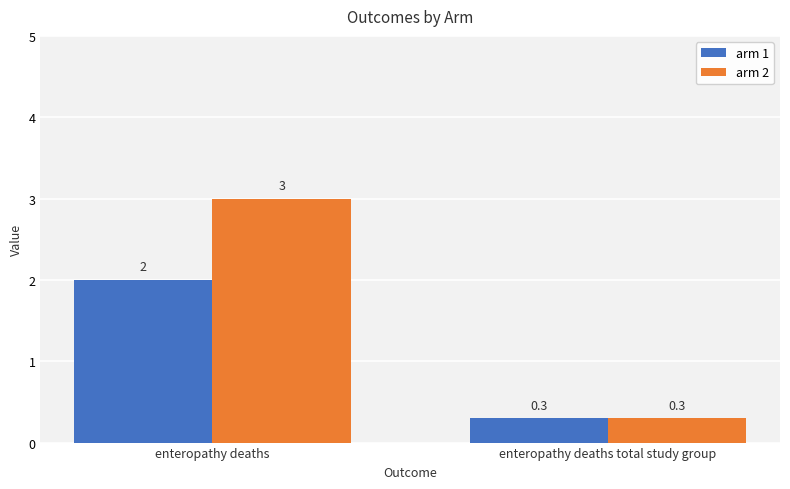

Rank the series at enteropathy deaths from highest to lowest value.

arm 2, arm 1